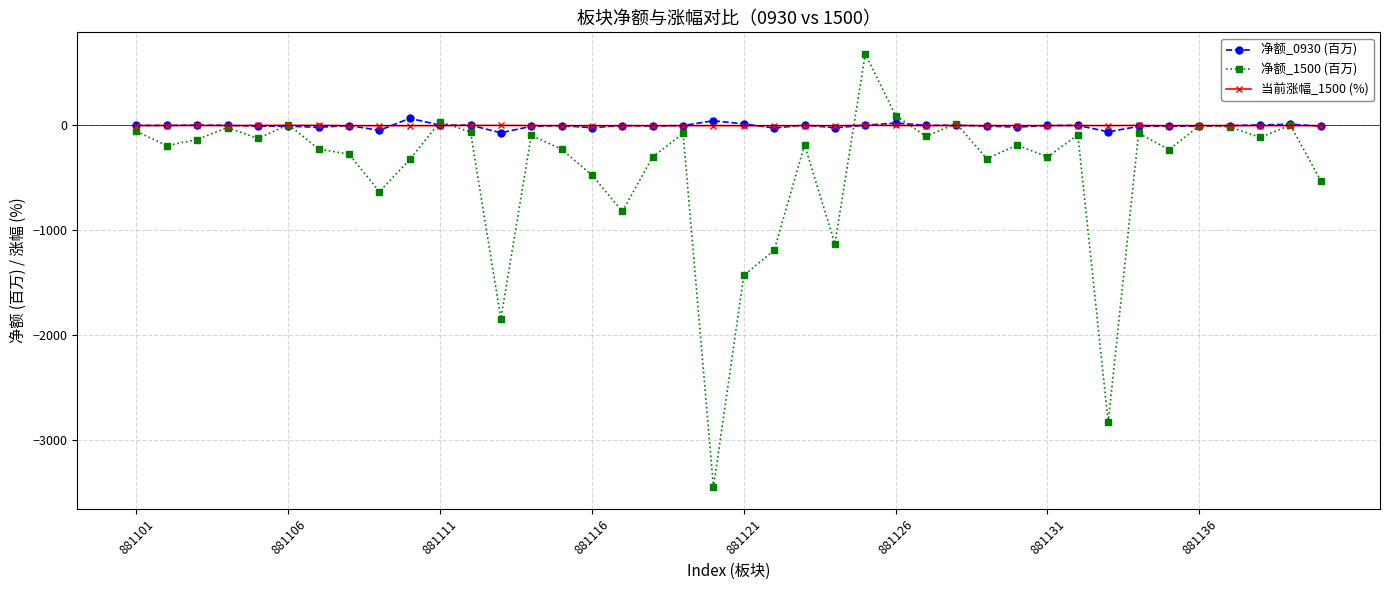

Which series has the largest range (max minus min)?

净额_1500 (百万)